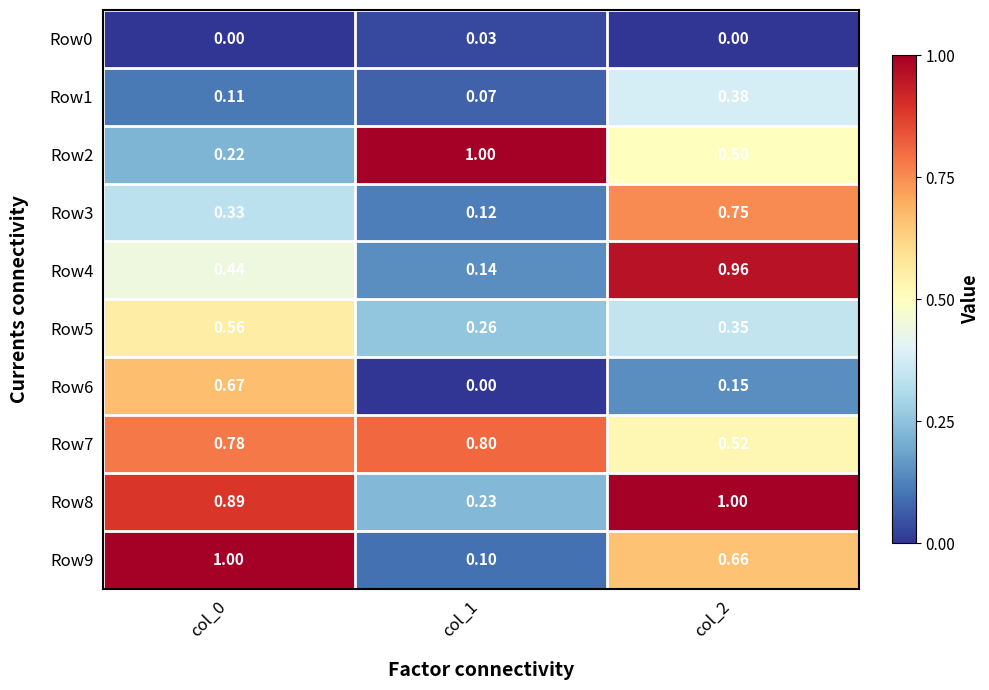

At which category does the chart reach its minimum across all series?

col_0